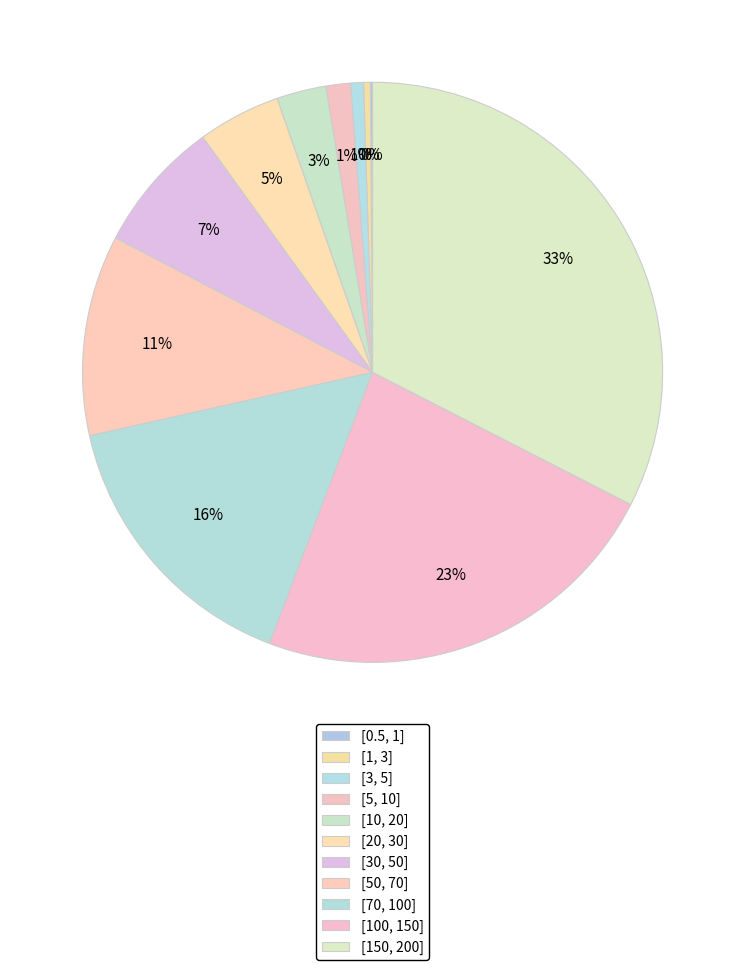

True or false: [30, 50] accounts for 7% of the total.

True